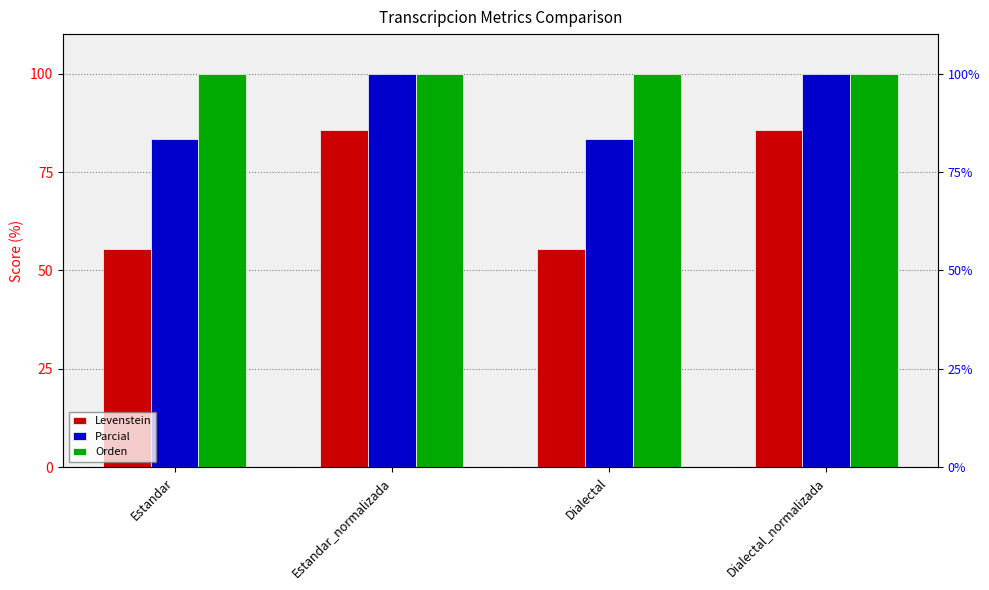

What is the total value across all series at Dialectal_normalizada?

285.7